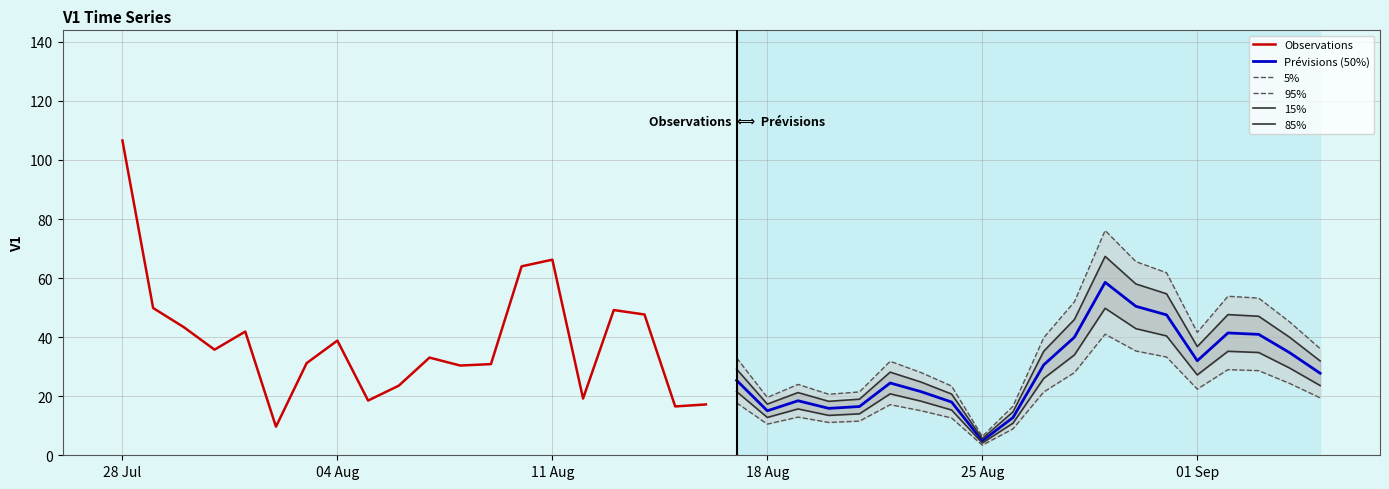

How many data points does each series have?

20